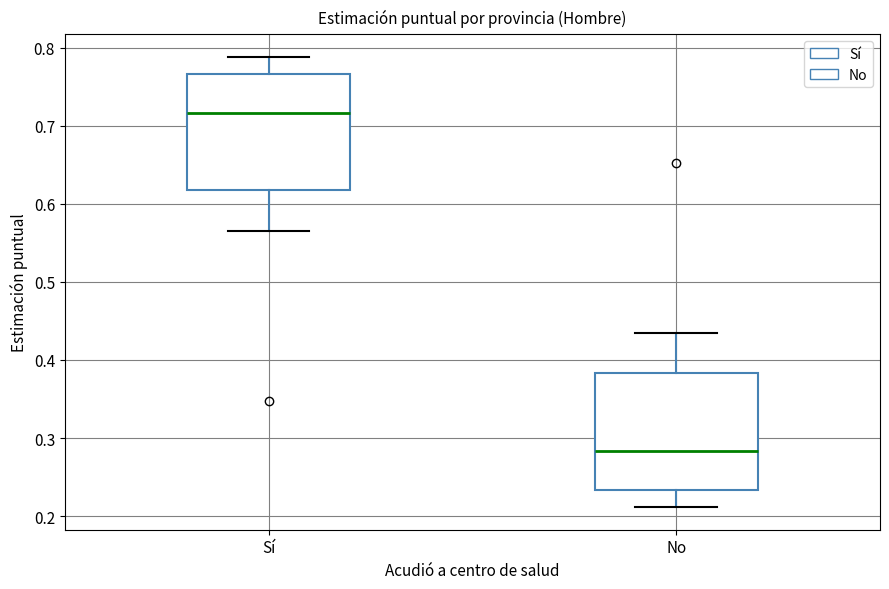

Reading left to right, transcribe this box plot: for each box, give where its median line is, the range the box spans, and where its two whiskers end, as read against the y-axis. The values are not printed on the chart, so give them approximately, as read against the axis.

Sí: median 0.72, box 0.62 to 0.77, whiskers 0.57 to 0.79
No: median 0.28, box 0.23 to 0.38, whiskers 0.21 to 0.43